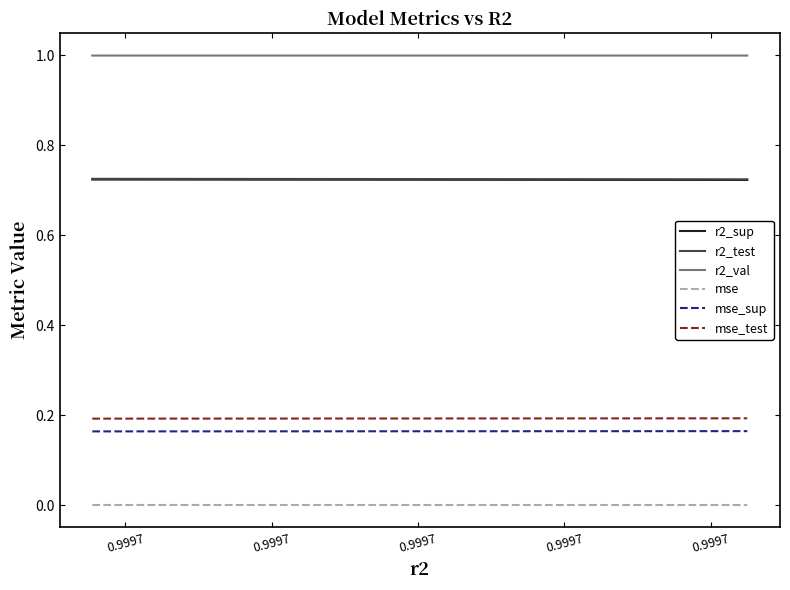

Which series has the largest total across all categories?

r2_val